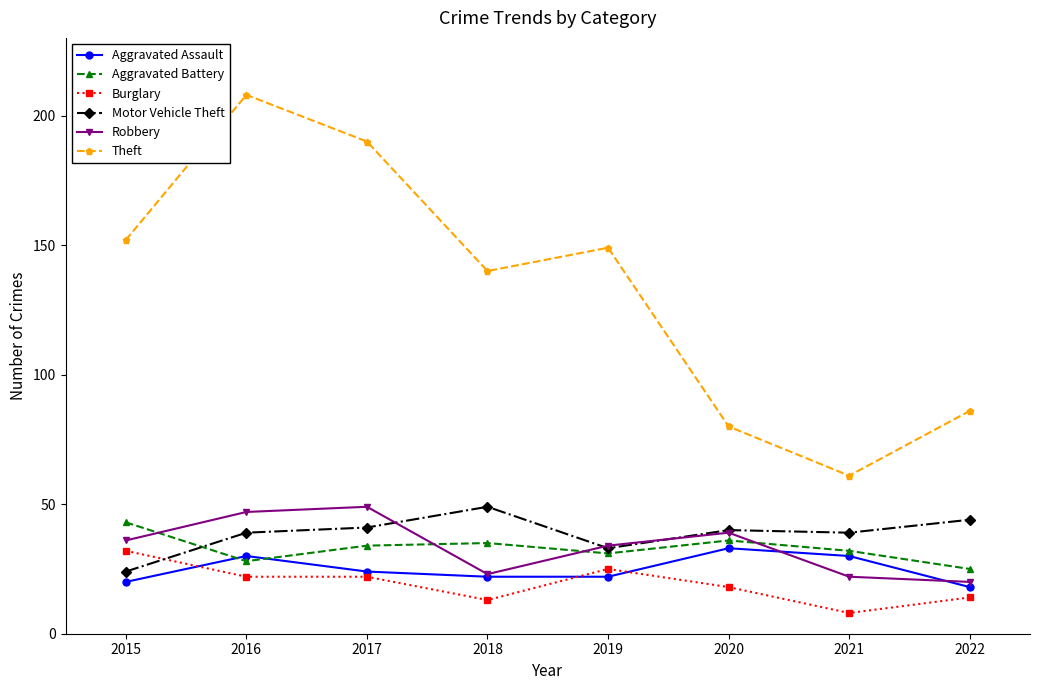

What is the sum of the Aggravated Battery values at 2021 and 2016?

60